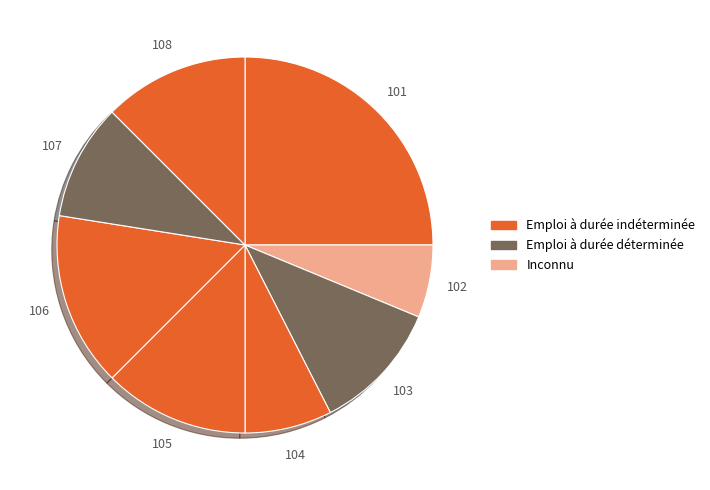

Which has a higher value, 104 or 106?

106